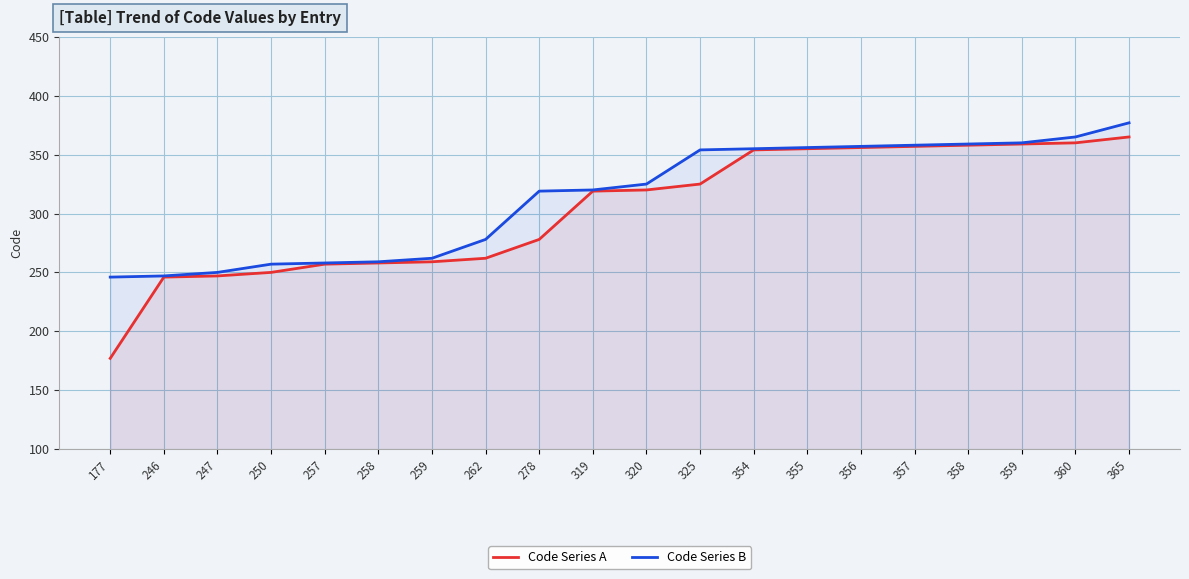

The value of Code Series A at 359 is 574. True or false?

False